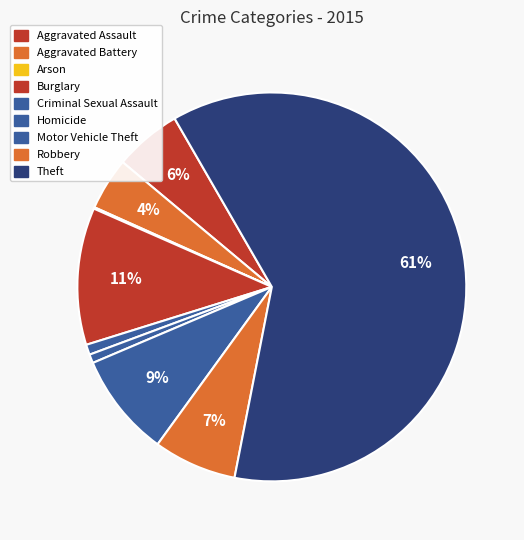

How many slices are in this pie chart?

9